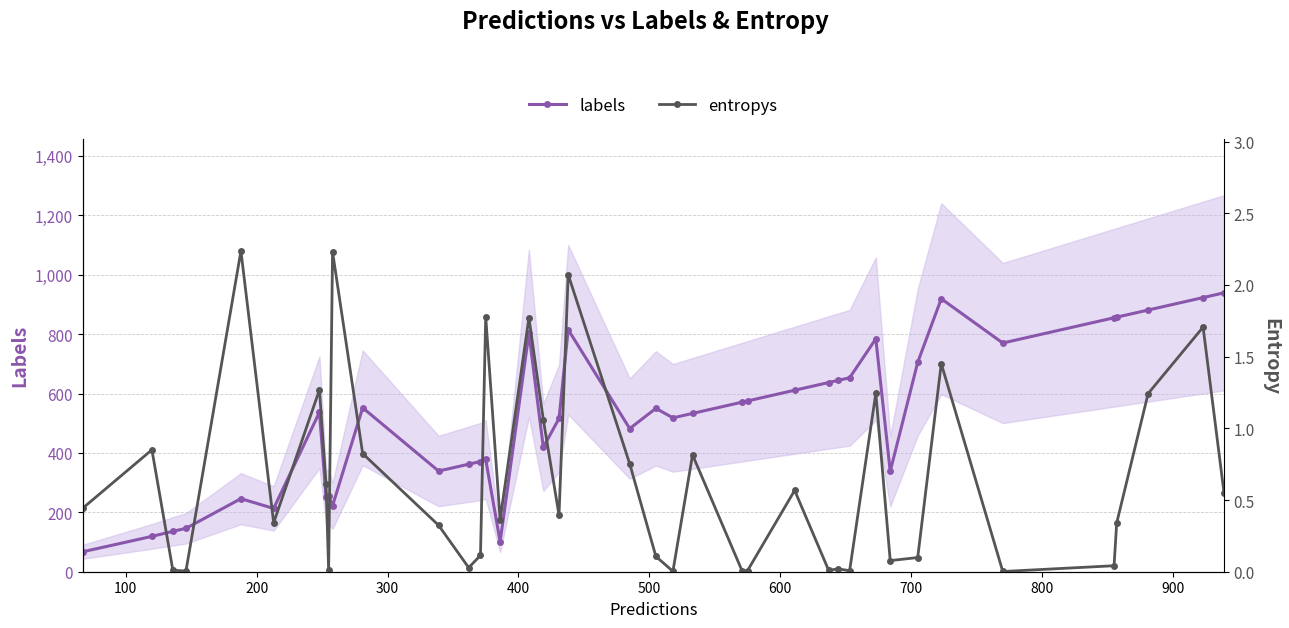

What is the highest value of the labels series?

939